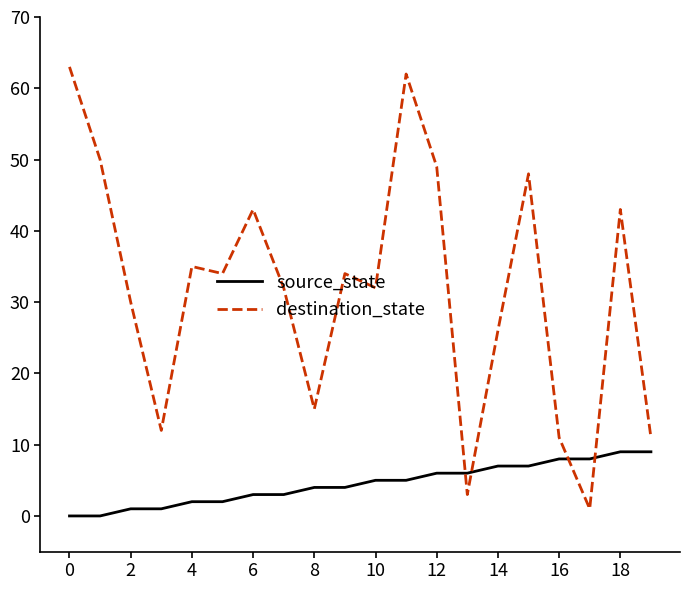

Rank the series by their average value, from lowest to highest.

source_state, destination_state